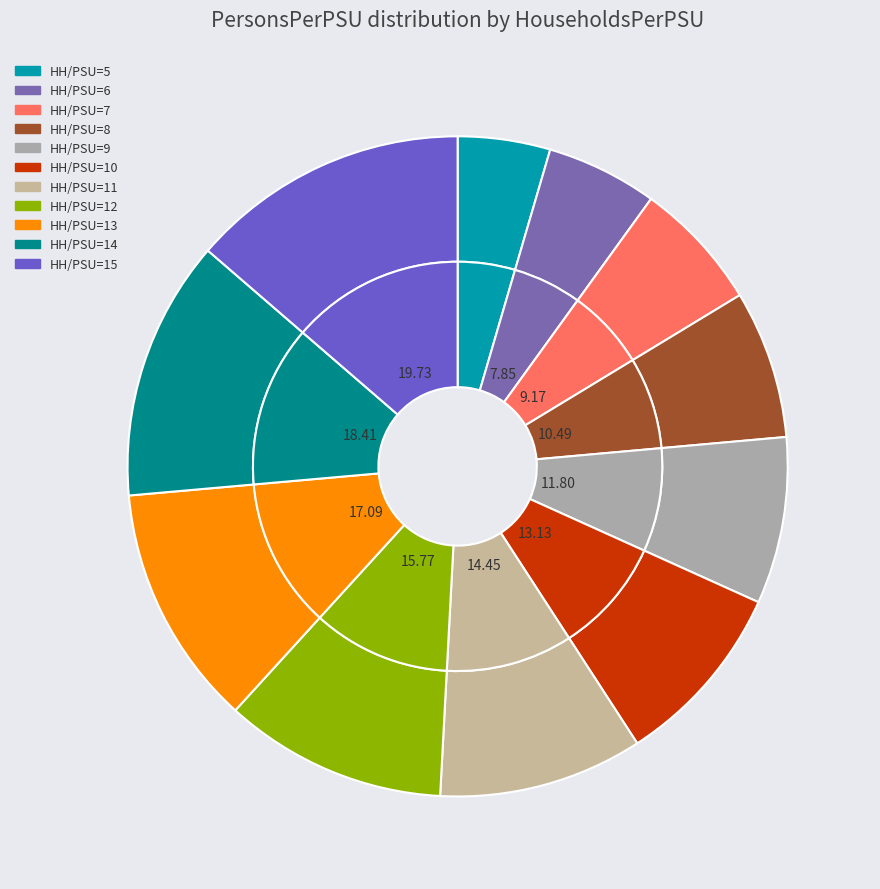

Combined, do 7 and 9 account for over 50%?

No